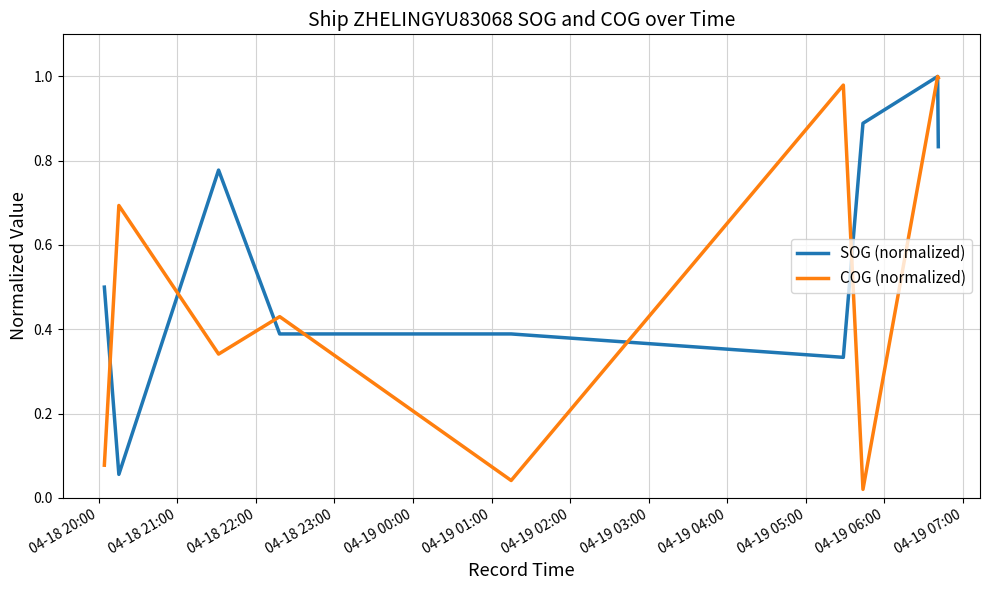

Which series has the largest total across all categories?

SOG (normalized)